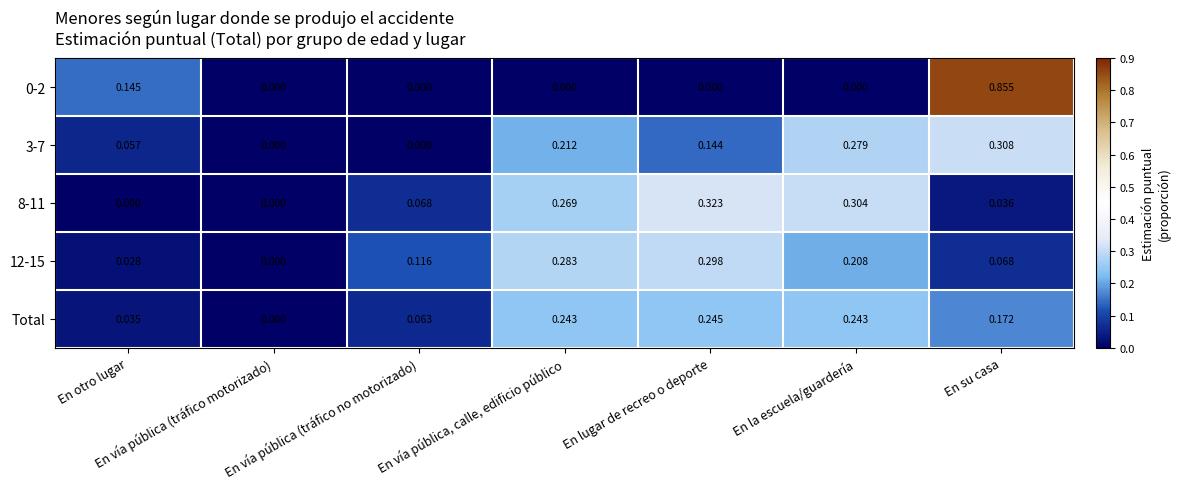

At which label does Total reach its minimum?

En vía pública (tráfico motorizado)